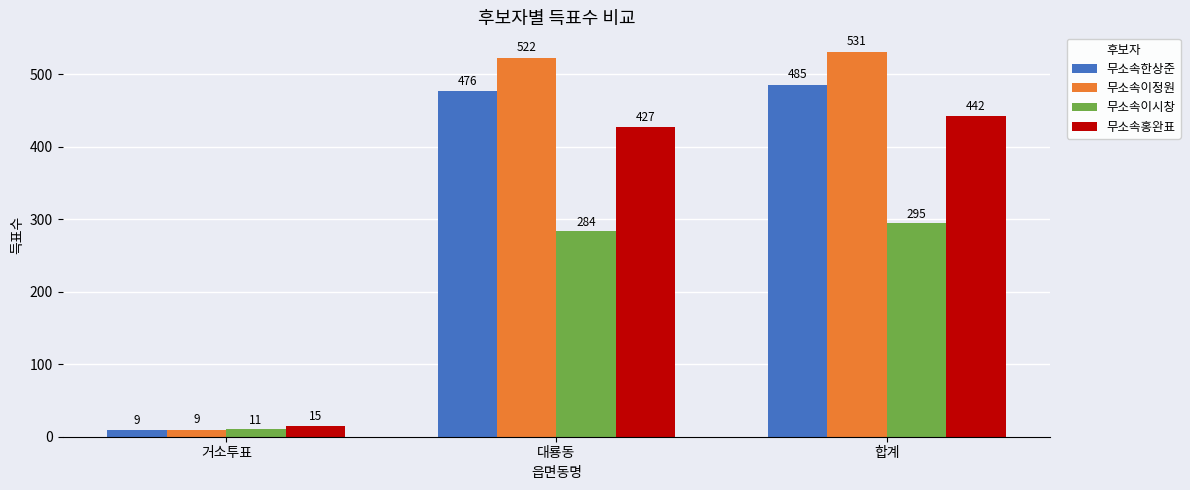

Read the 무소속홍완표 value at 합계, to the nearest 10.

440